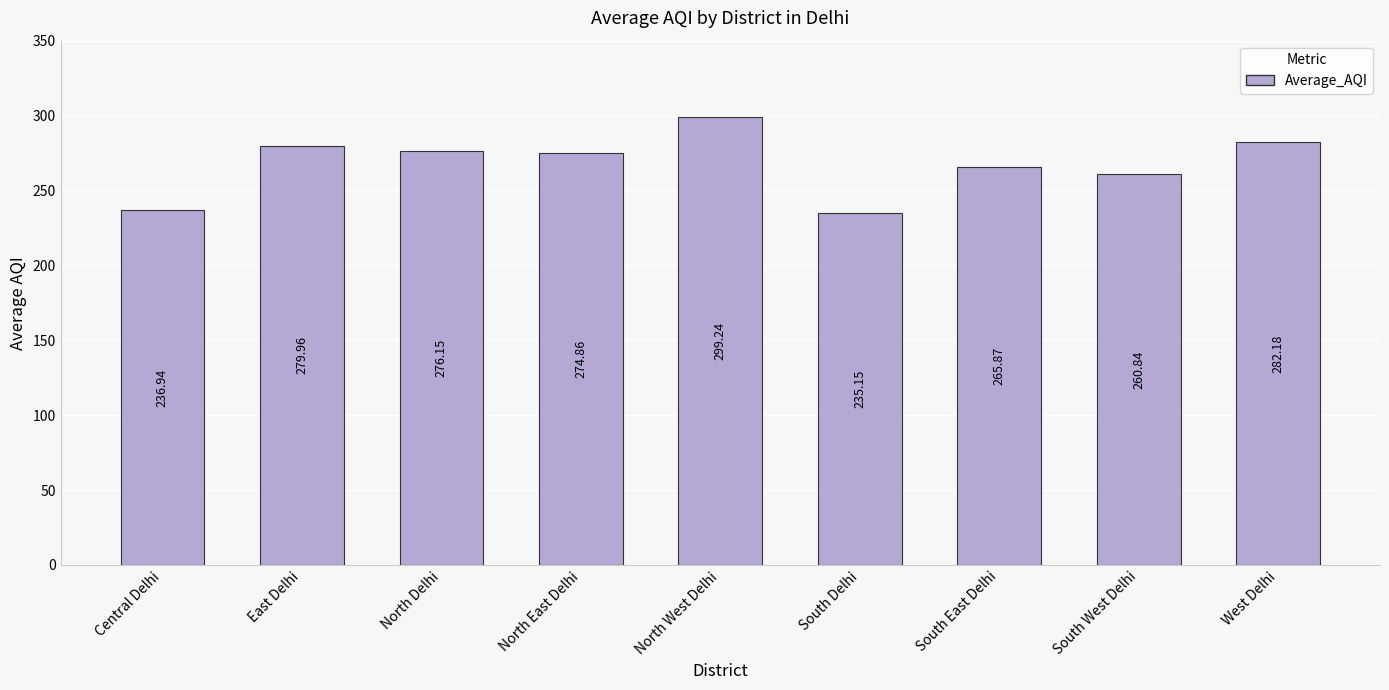

What is the sum of the values at East Delhi and North West Delhi?

579.2